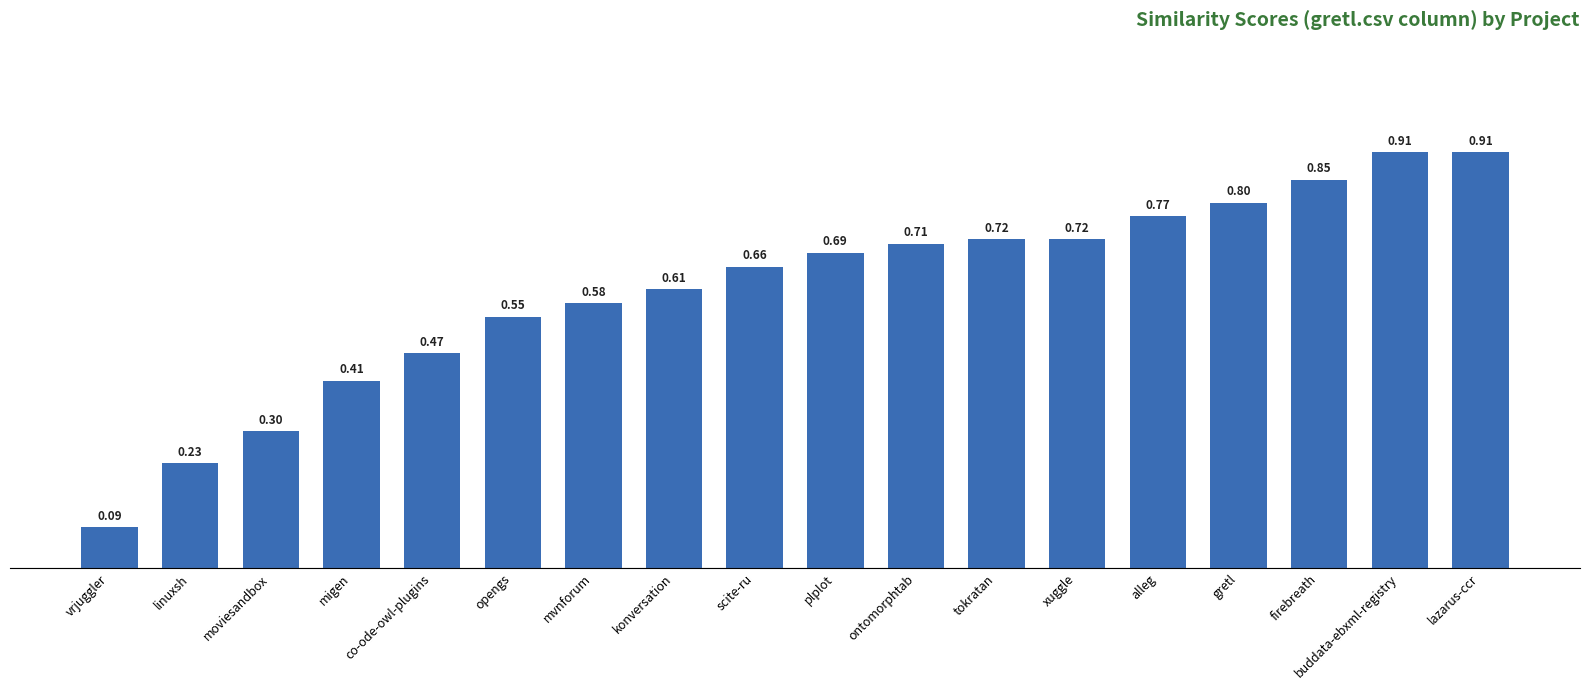

Are the bars horizontal?

No